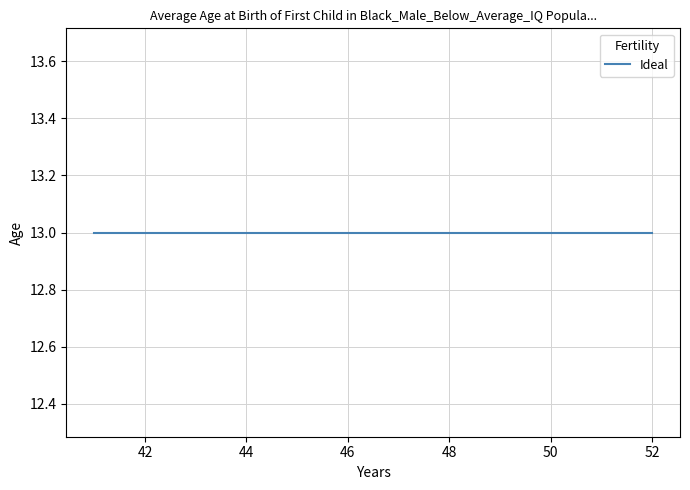

Count the number of data series in this chart.

1